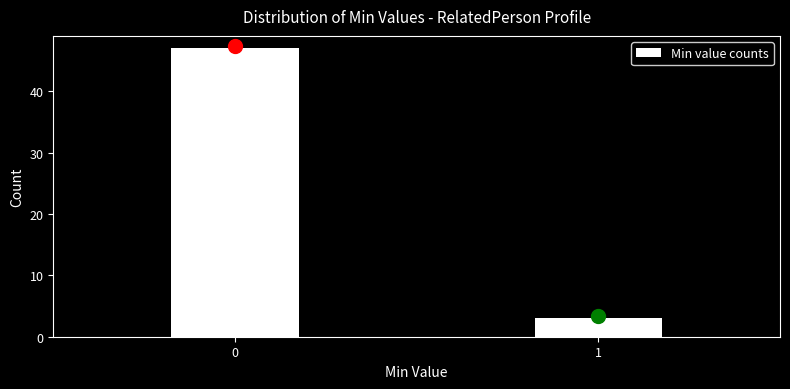

Reading left to right, transcribe all the data shown in this chart.

0=47	1=3